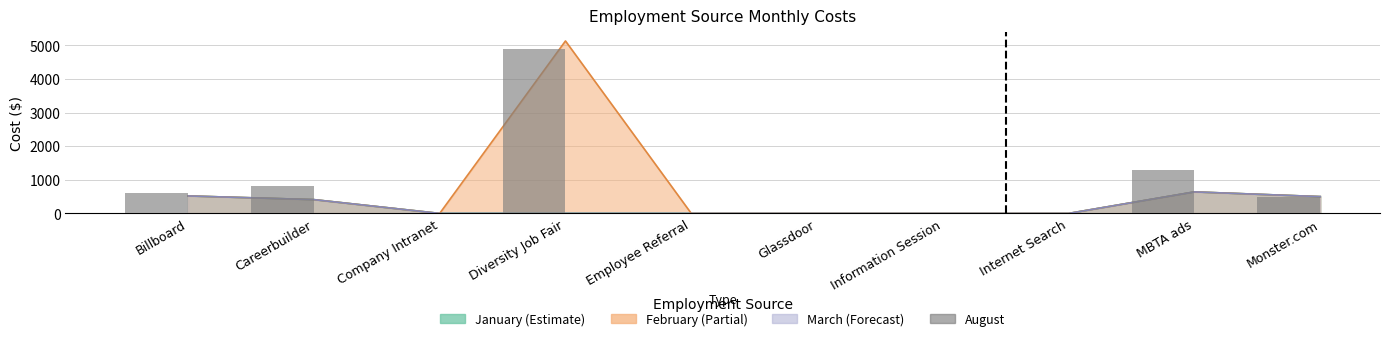

Reading left to right, list all the values displayed in this chart.

Billboard=612	Careerbuilder=820	Company Intranet=0	Diversity Job Fair=4892	Employee Referral=0	Glassdoor=0	Information Session=0	Internet Search=0	MBTA ads=1300	Monster.com=500